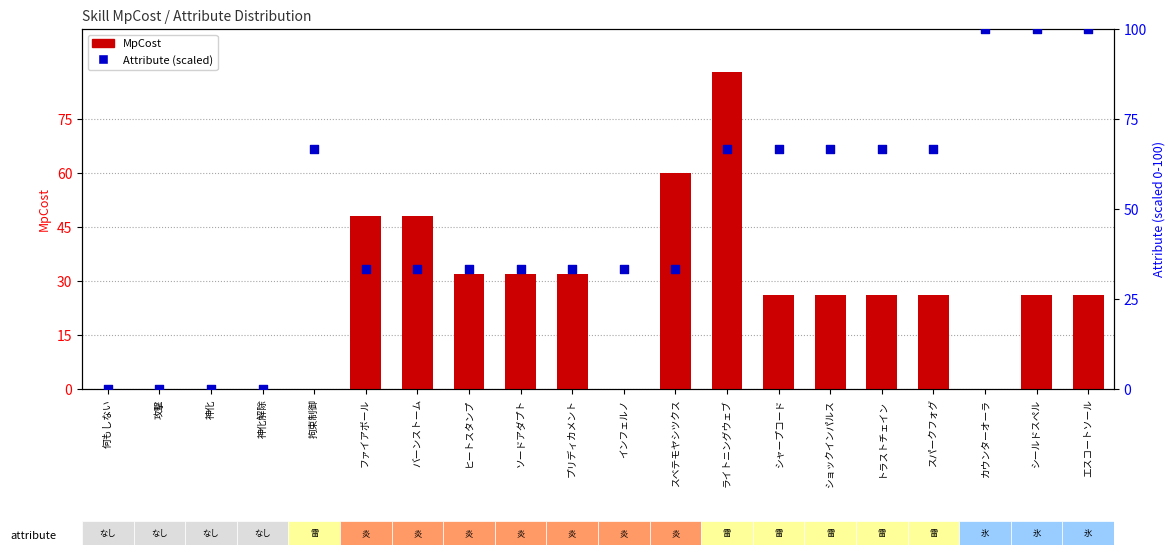

At which category is the sum across all series the highest?

ライトニングウェブ